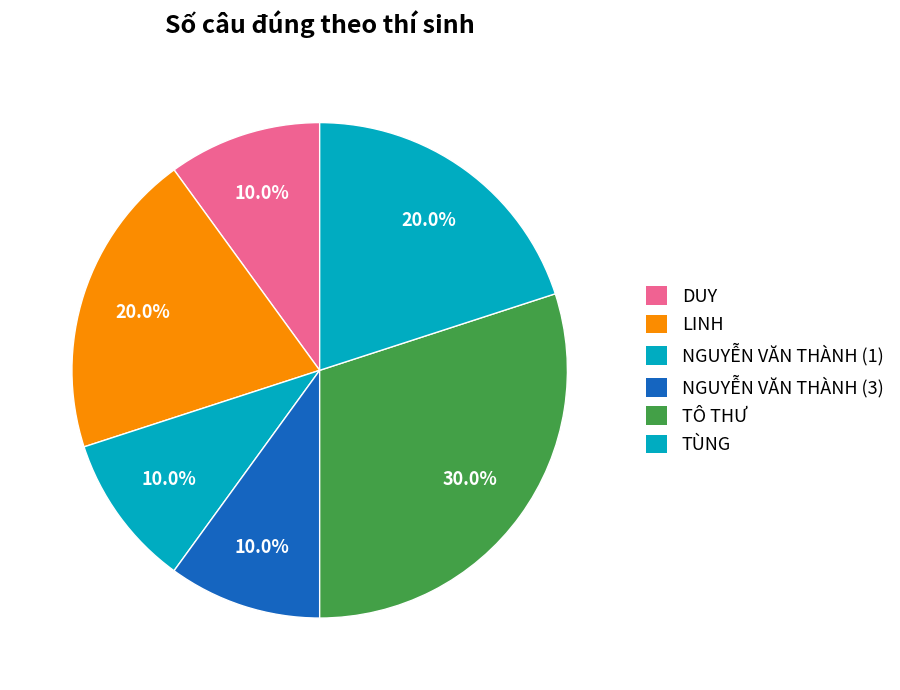

Is it true that DUY is 18% of the pie?

False